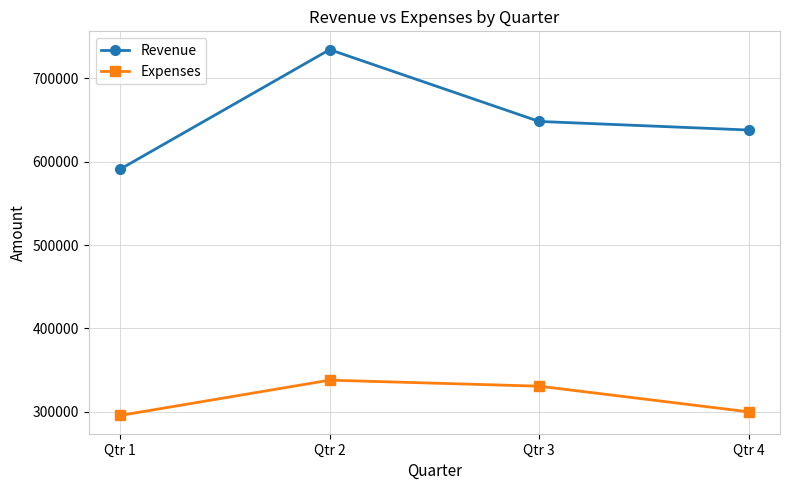

List the series in order of their overall mean, lowest first.

Expenses, Revenue